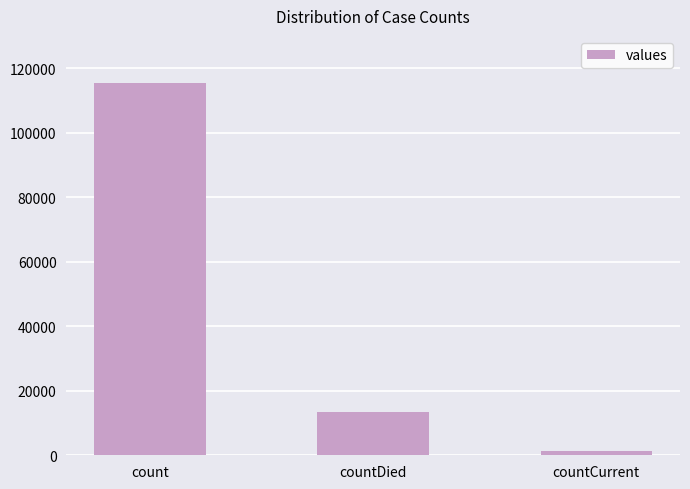

What is the approximate value at count, to the nearest 10?

115380